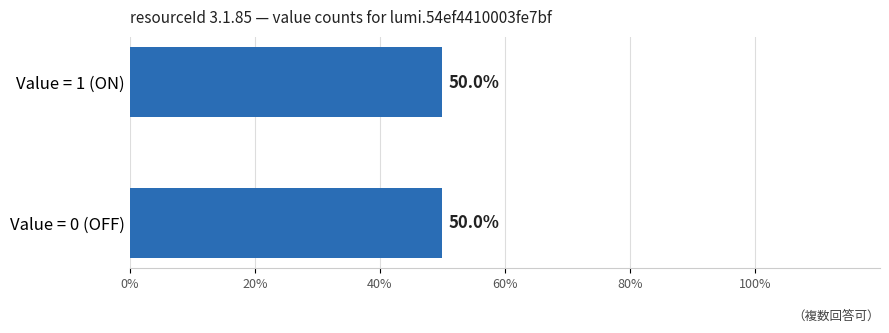

The value at Row 12 (0) is -1. True or false?

False